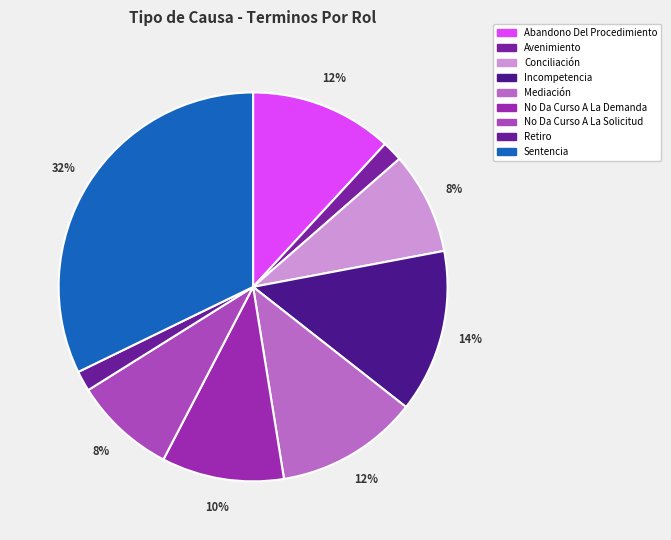

What percentage do Retiro and Mediación together represent?

13.6%